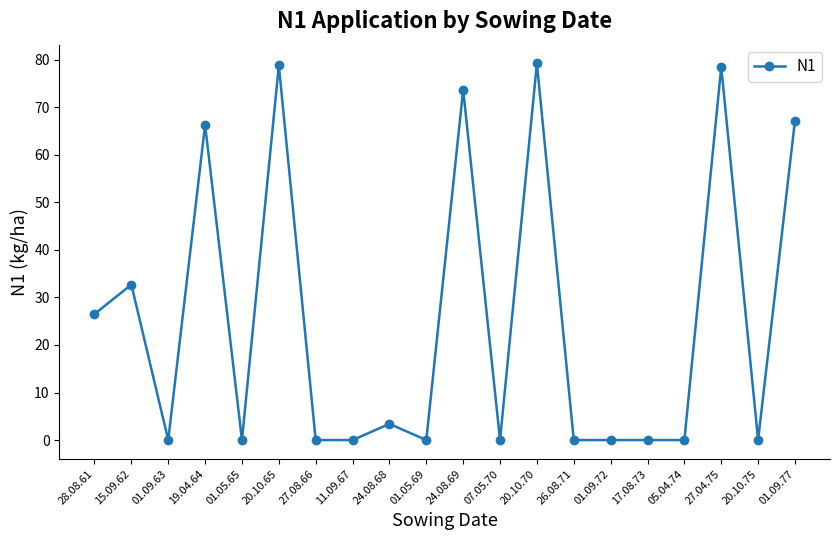

What is the average value?

25.3